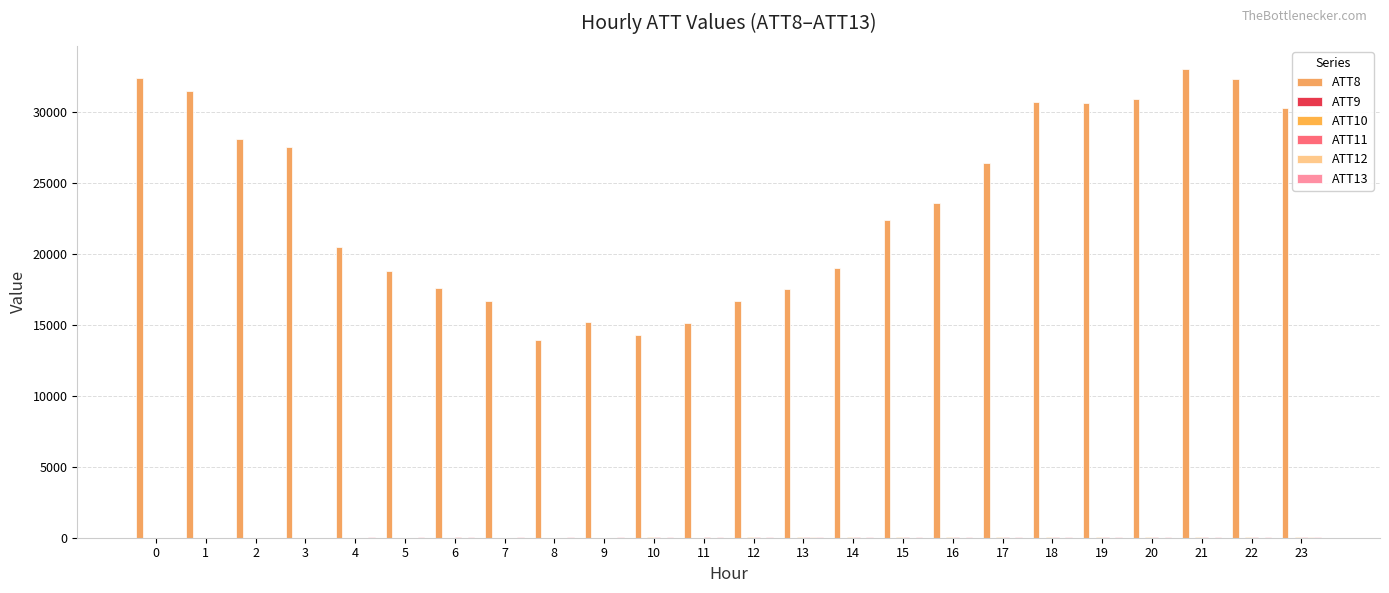

Are the bars grouped side by side (vs. stacked)?

Yes